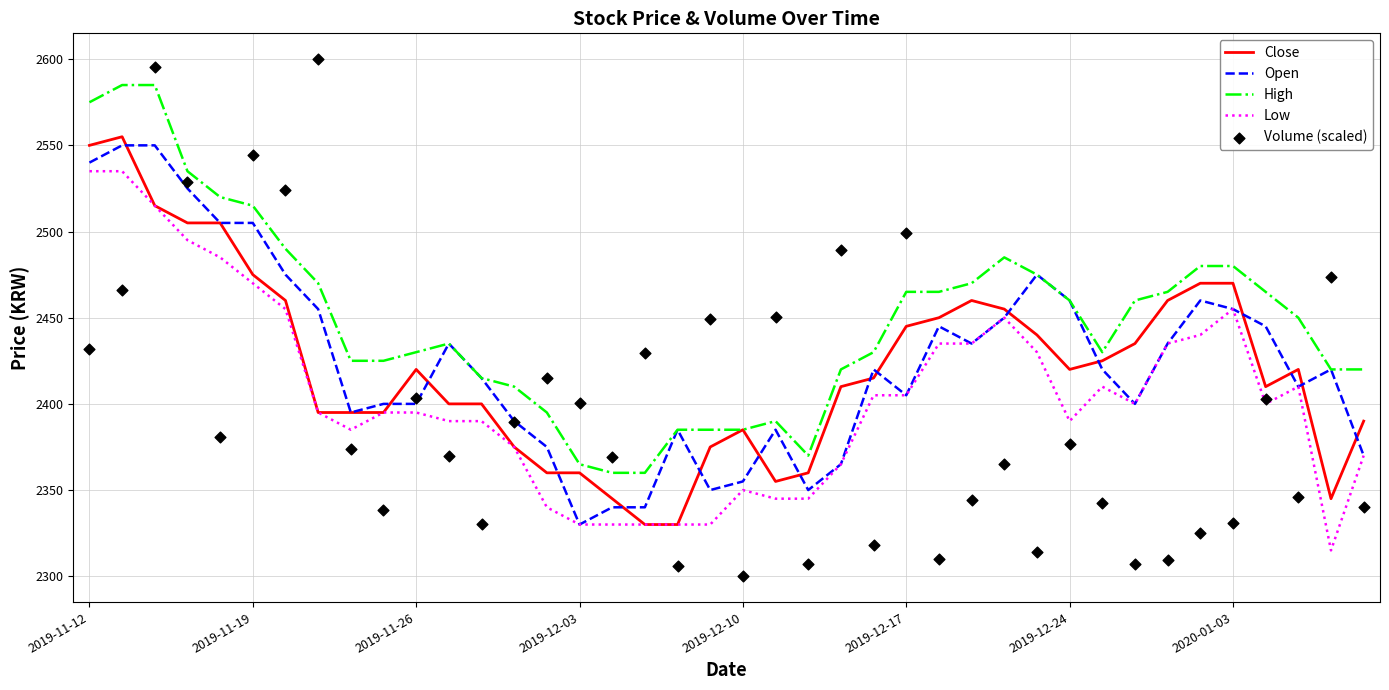

True or false: Open has a value of 2405 at 2019-12-17.

True